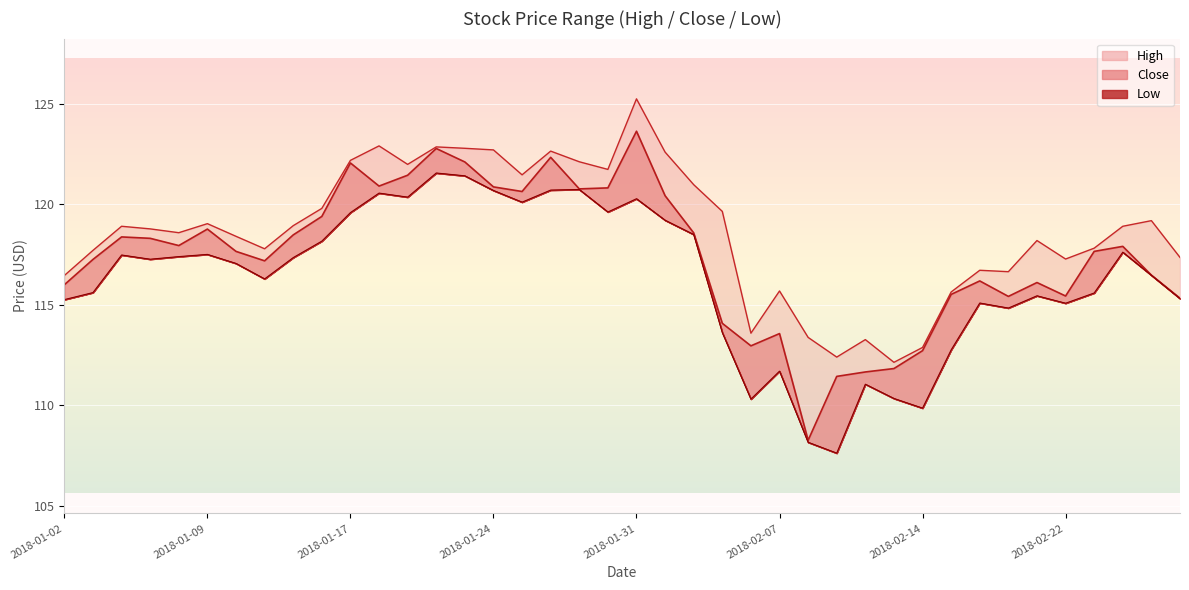

What is the label of the 30th point from the left?

2018-02-13